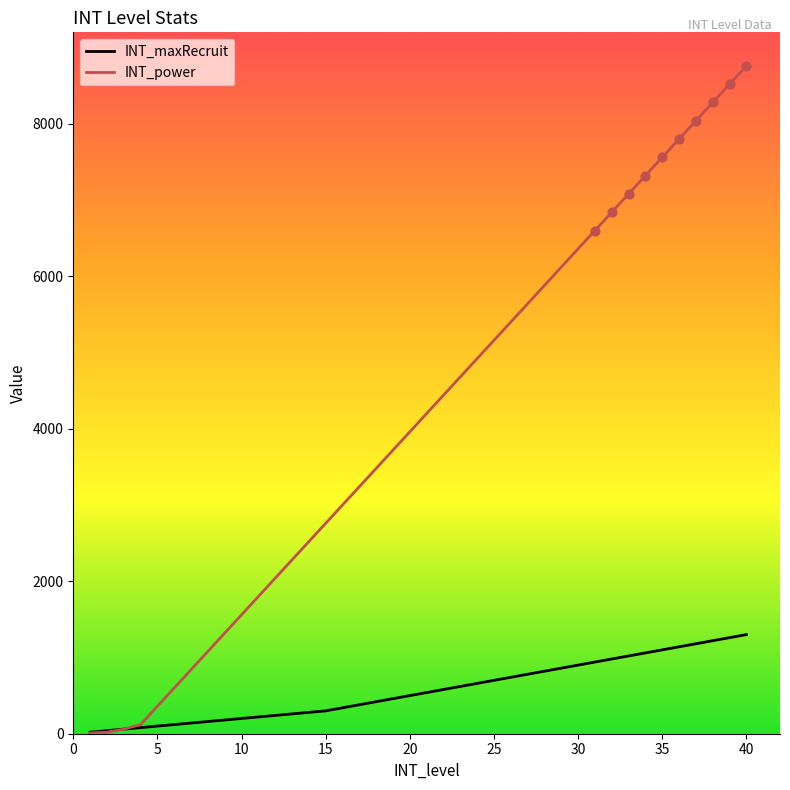

What are all the series names shown in the legend?

INT_maxRecruit, INT_power